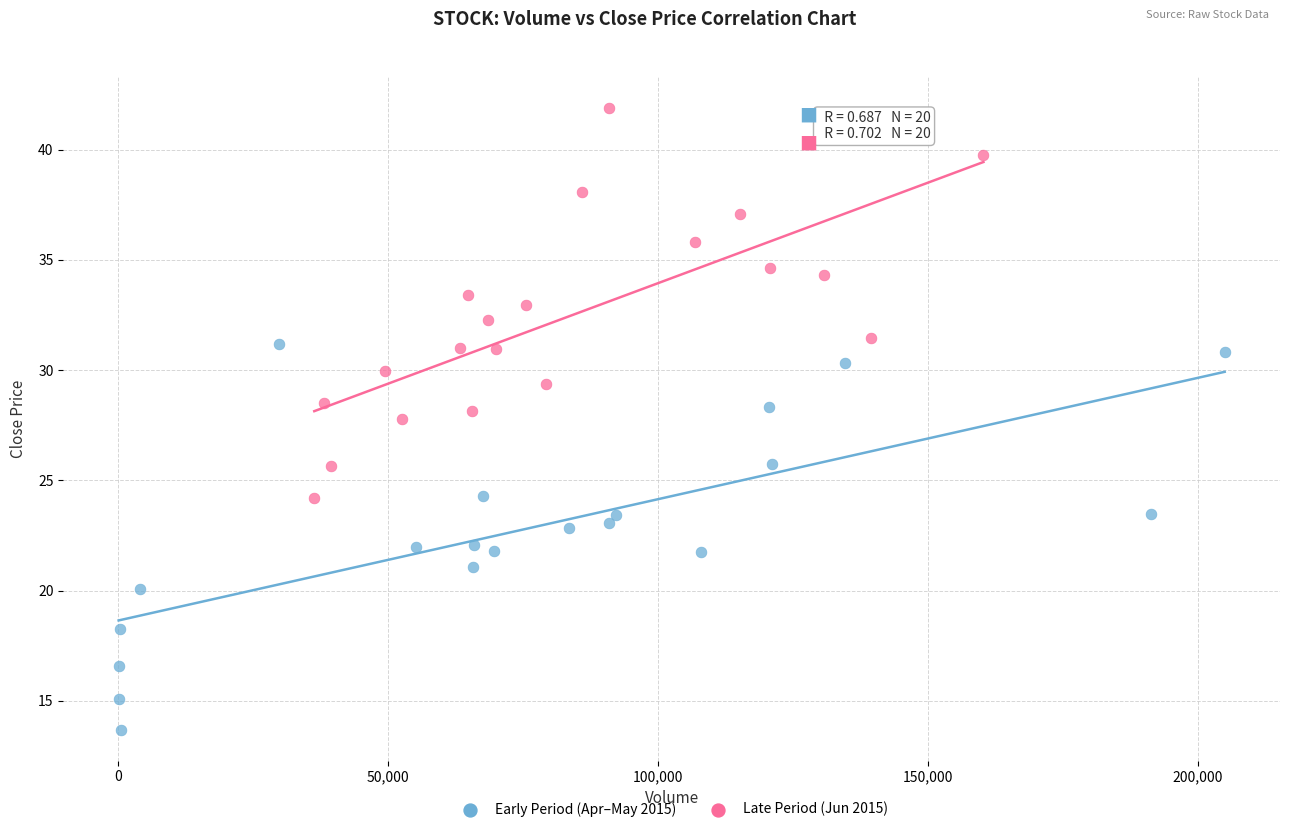

Which series reaches the minimum Y coordinate?

Early Period (Apr–May 2015)